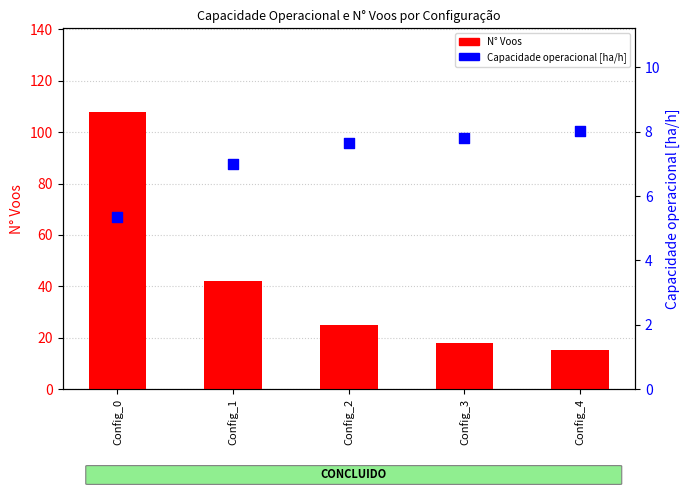

Which series has the widest spread of Y values?

N° Voos